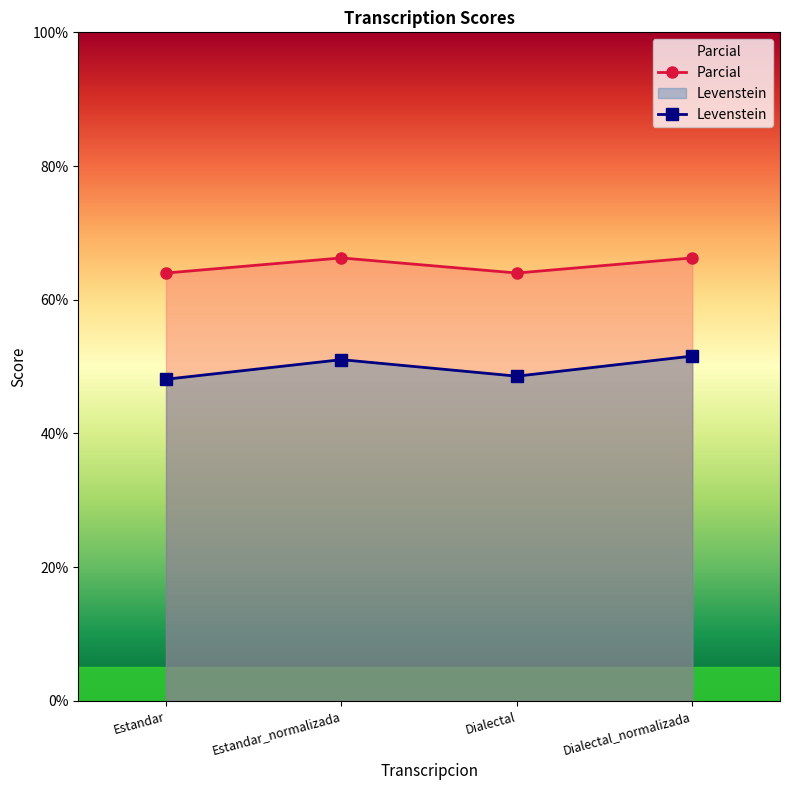

How many Parcial values are between 64 and 66?

2